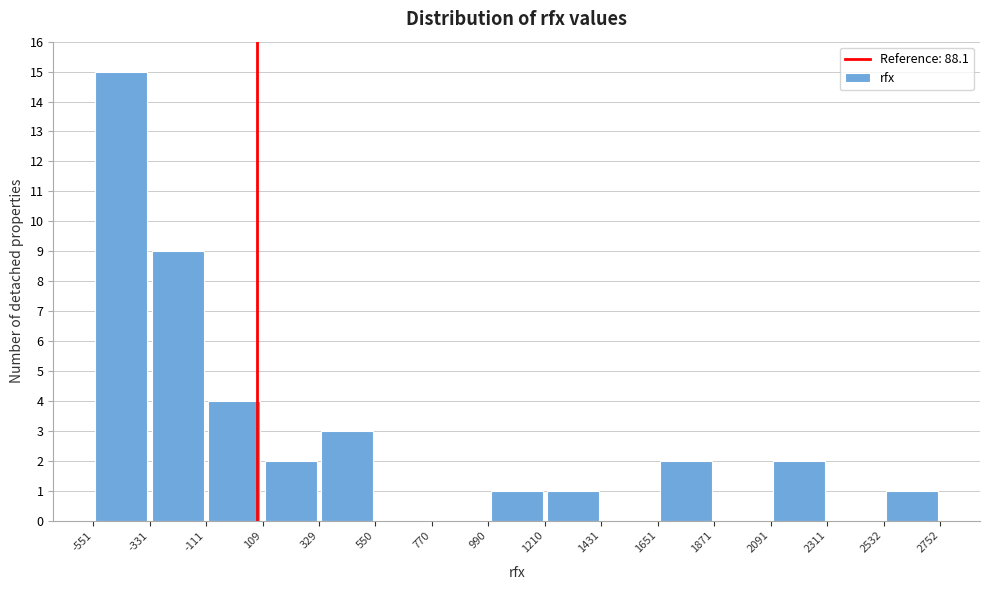

How tall is the bar that spans 2532 to 2752 on the x-axis? The values are not printed on the chart, so give them approximately, as read against the axis.

1